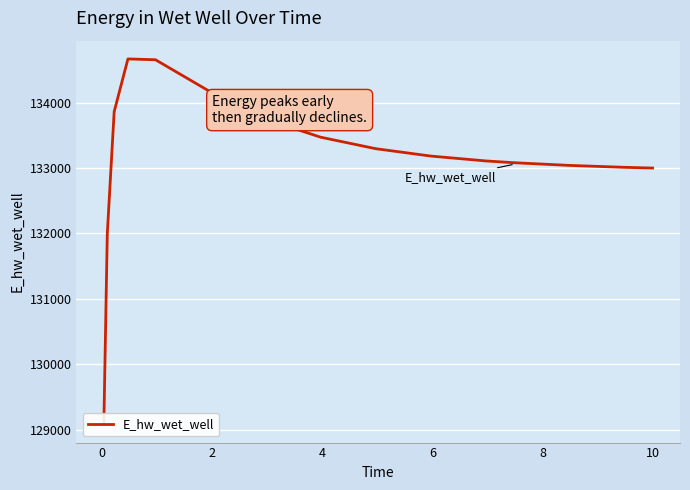

True or false: the data has more than 1 interior local peaks.

False